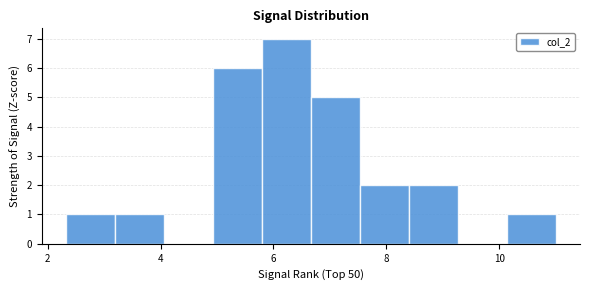

Which range on the x-axis has the tallest bar?

5.8 to 6.6